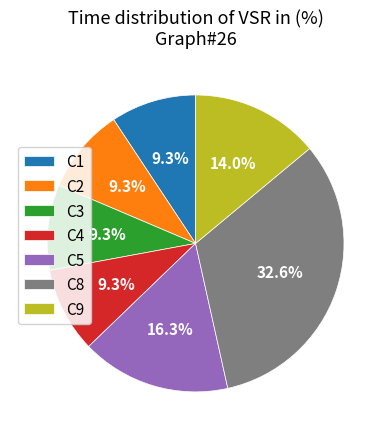

To the nearest percent, what percentage of the pie is C4?

9%